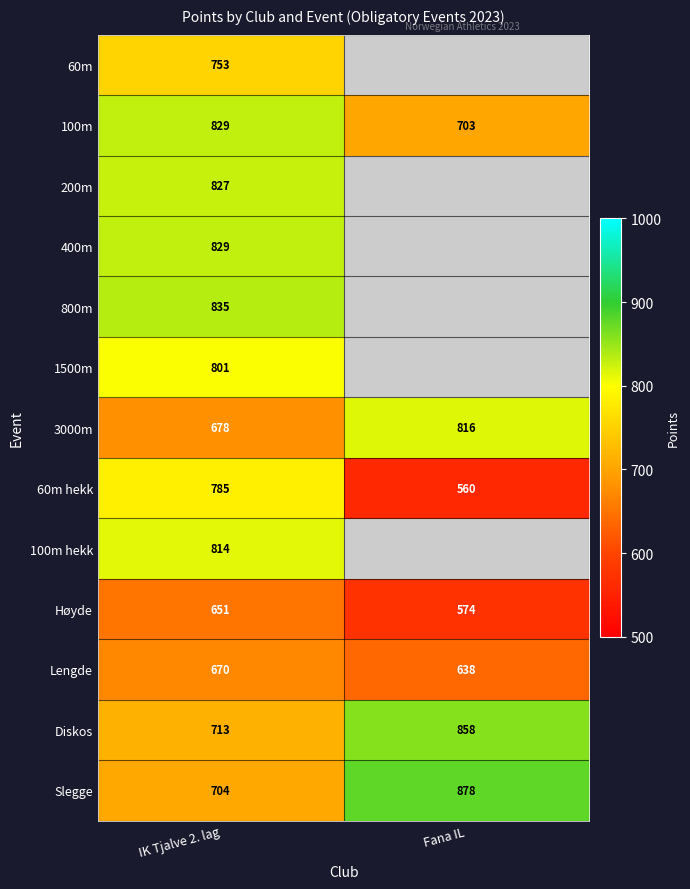

The value of 1500m at IK Tjalve 2. lag is 332. True or false?

False